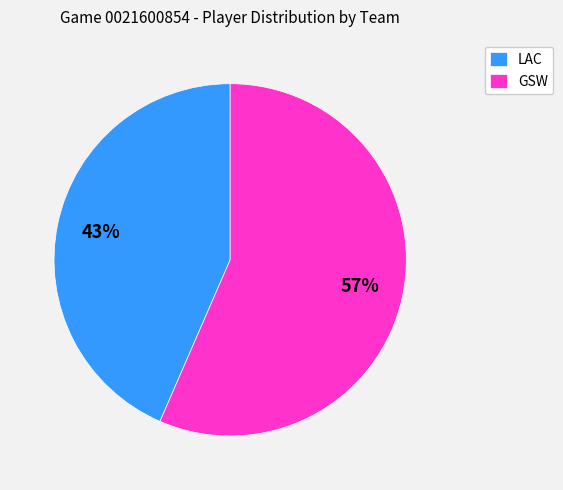

To the nearest percent, what percentage of the pie is GSW?

57%